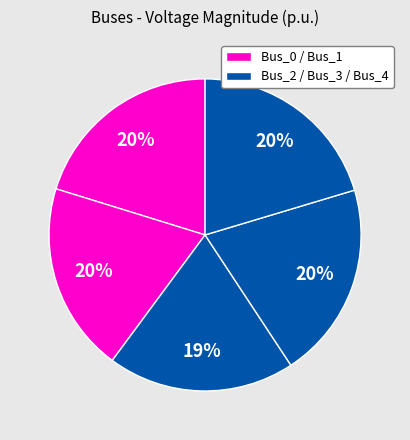

To the nearest percent, what is the average slice percentage?

20%